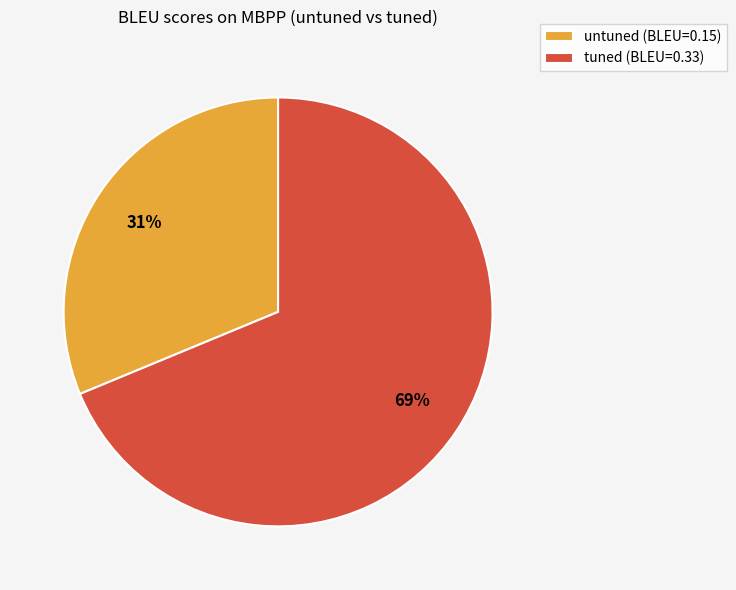

Which slice is the largest?

tuned